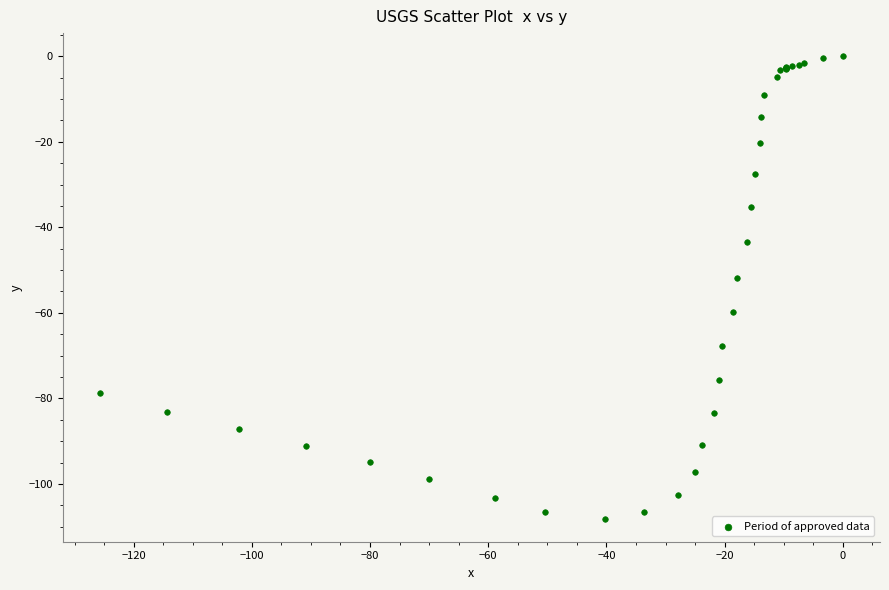

What Y value in the scatter plot is closest to -54?

-51.9